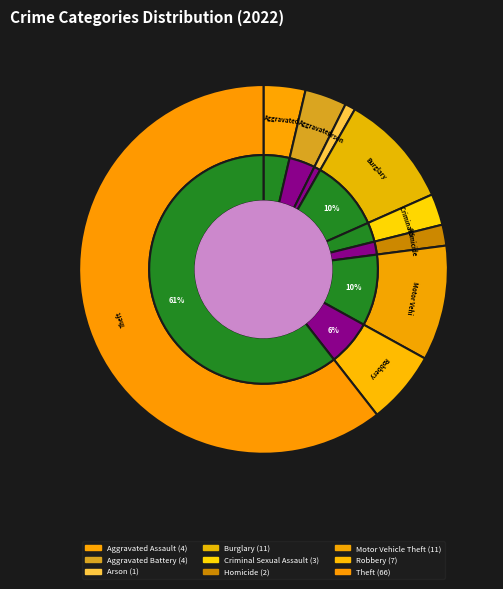

How many segments does this pie chart have?

9